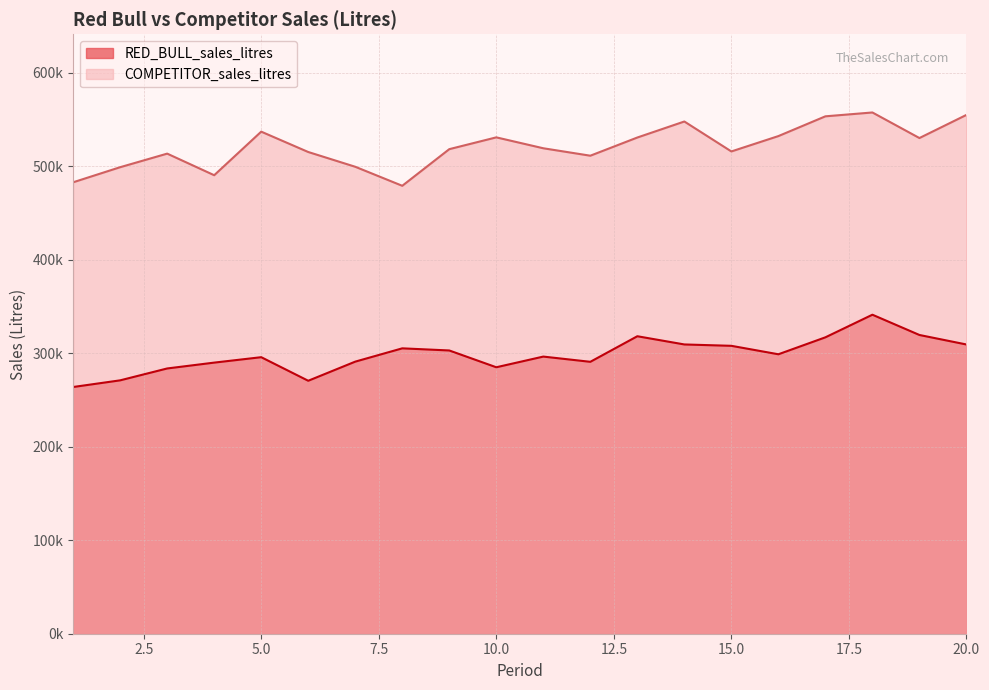

What is the lowest value of the RED_BULL_sales_litres series?

263772.7